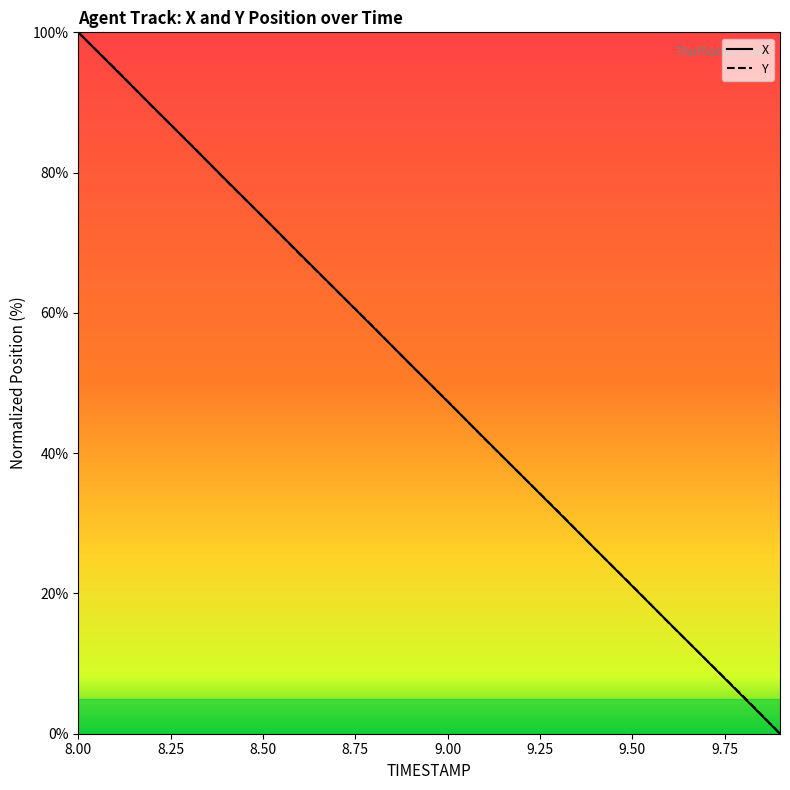

What is the difference between the second highest and minimum values in the Y series?

94.8